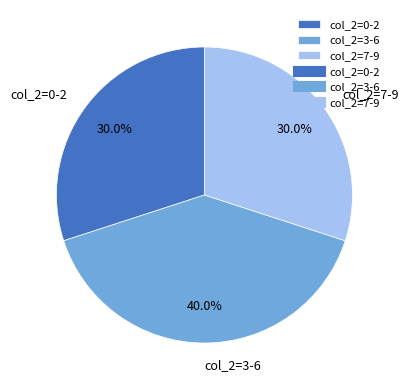

How many slices are in this pie chart?

3